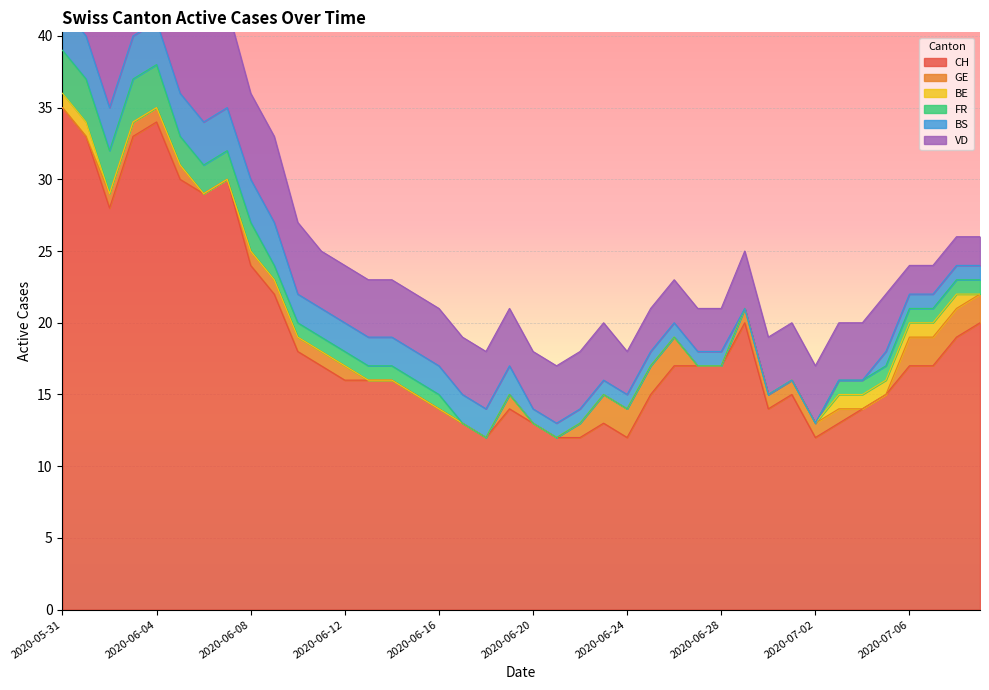

What is the difference between the FR values at 2020-06-08 and 2020-07-06?

1